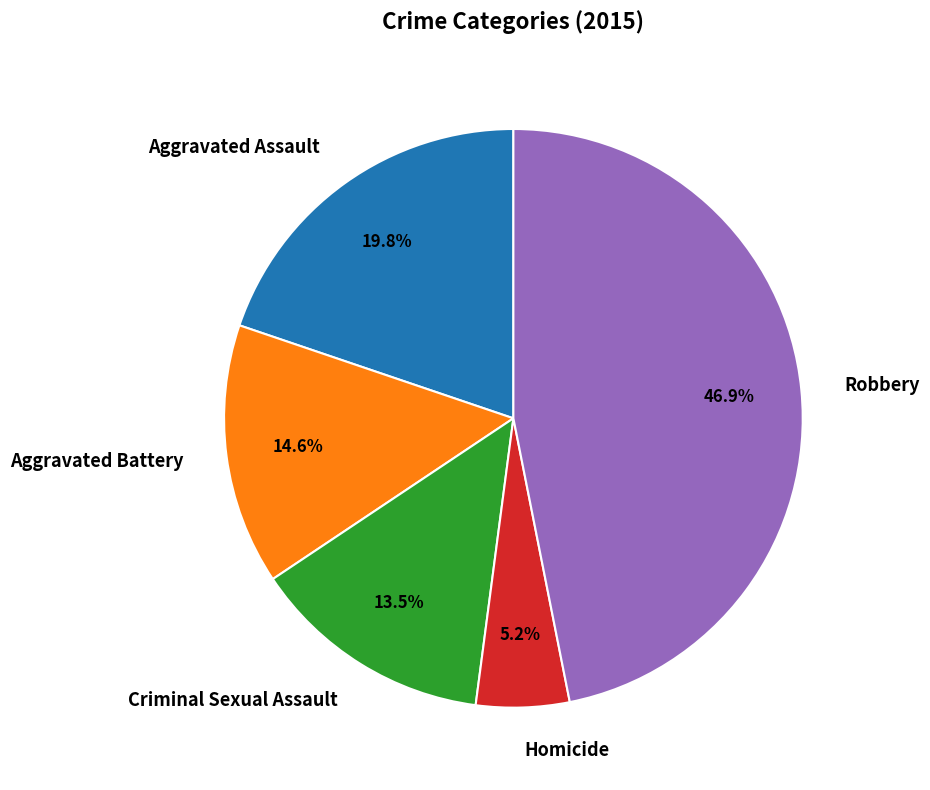

Combined, do Homicide and Robbery account for over 50%?

Yes